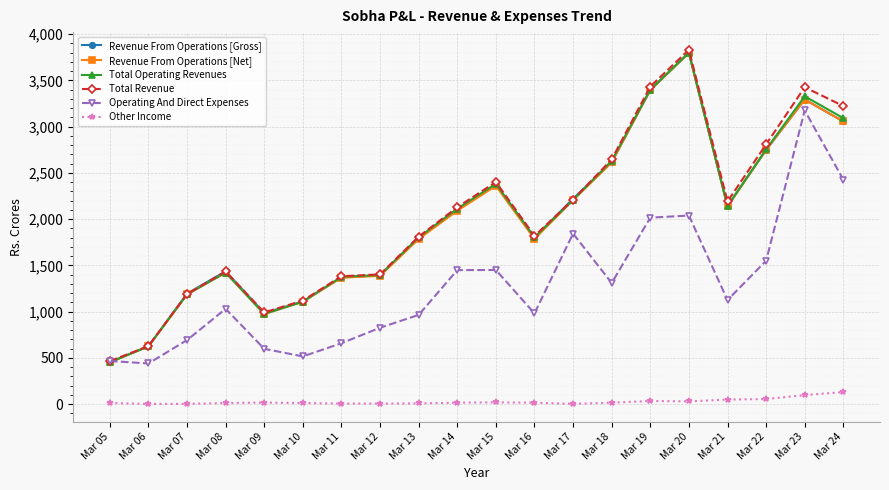

Between Mar 16 and Mar 21, which series saw the biggest shift?

Total Revenue